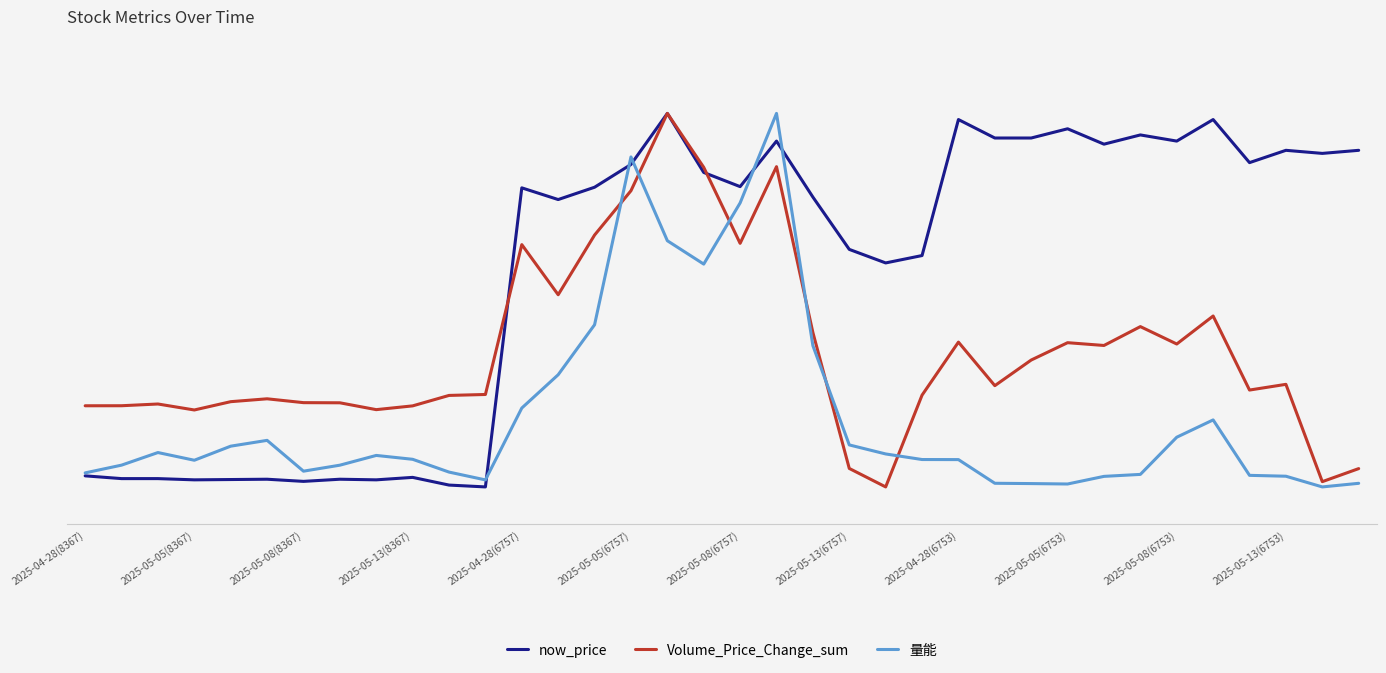

What is the sum of all Volume_Price_Change_sum values?

1302.8